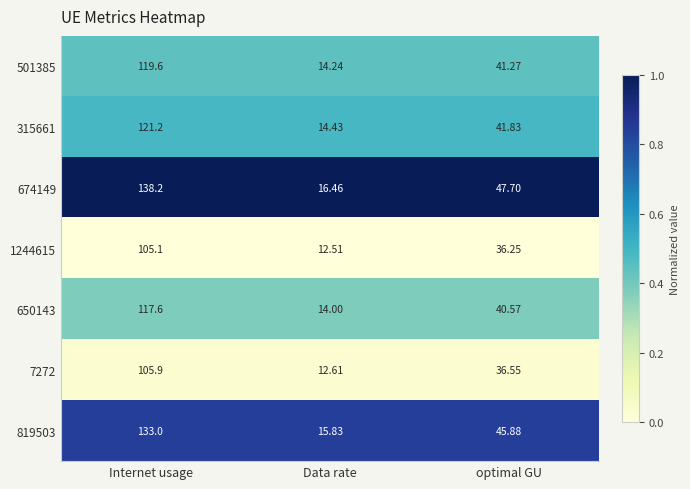

At which label does 819503 first exceed 45?

Internet usage